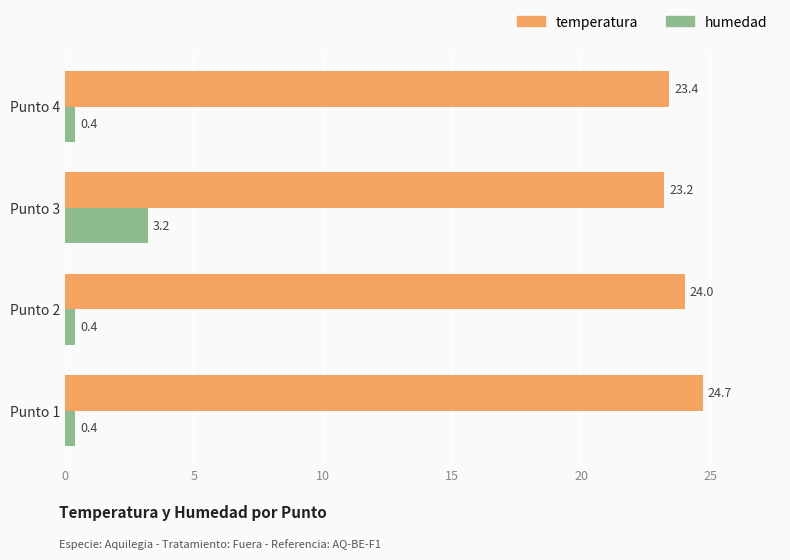

Which series has the widest spread of values?

humedad